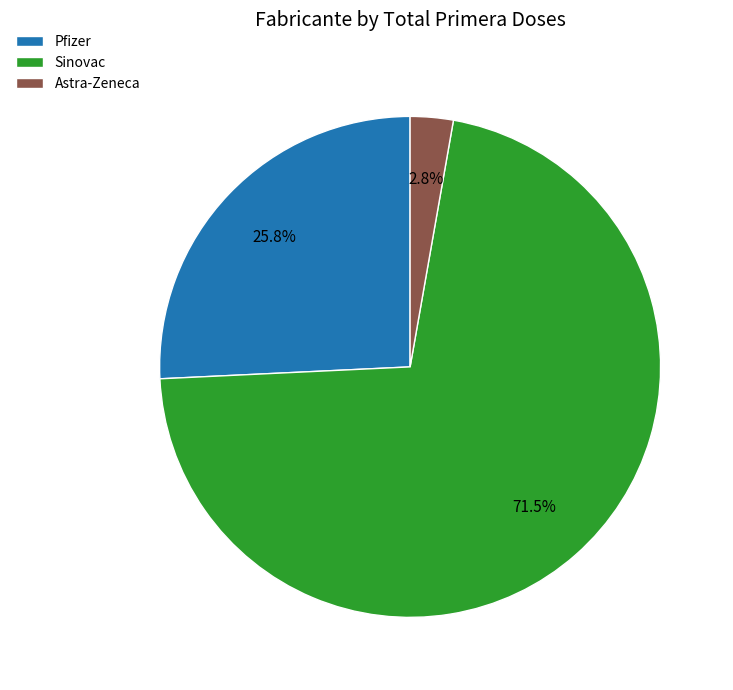

What percentage do Astra-Zeneca and Sinovac together represent?

74.2%